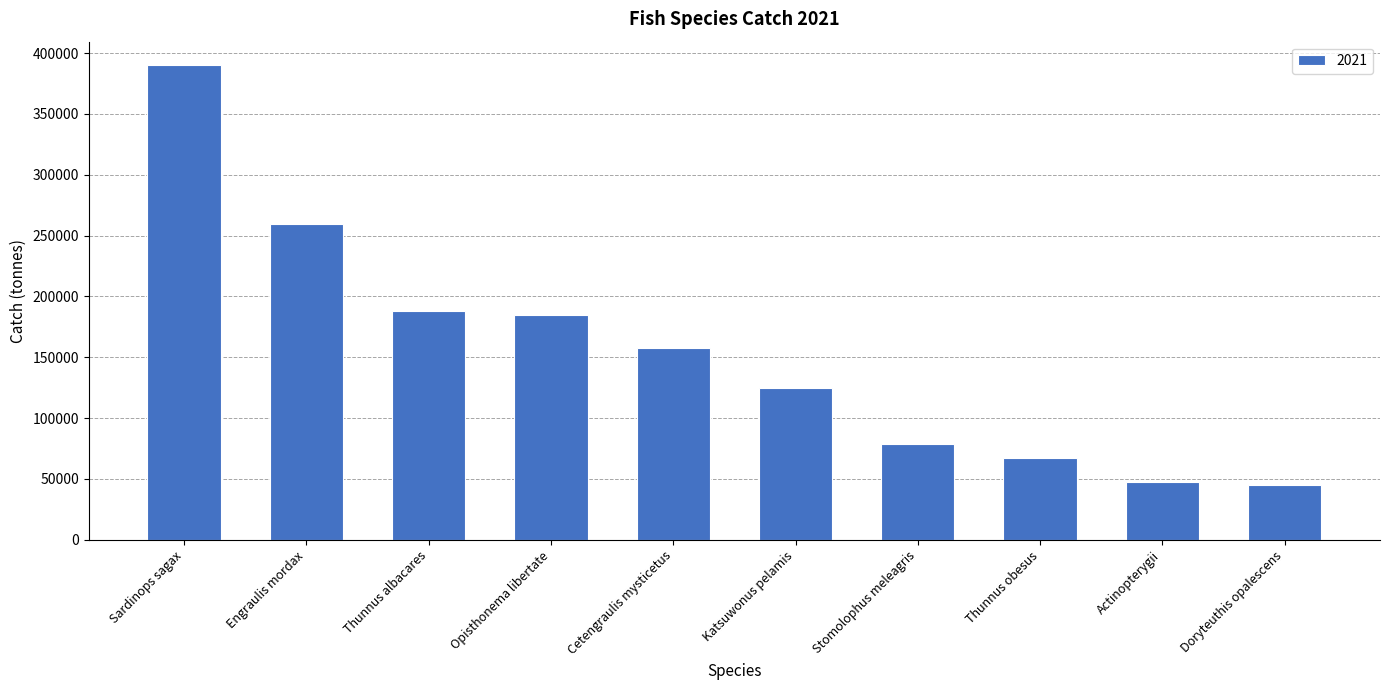

At which category does the chart reach its peak across all series?

Sardinops sagax